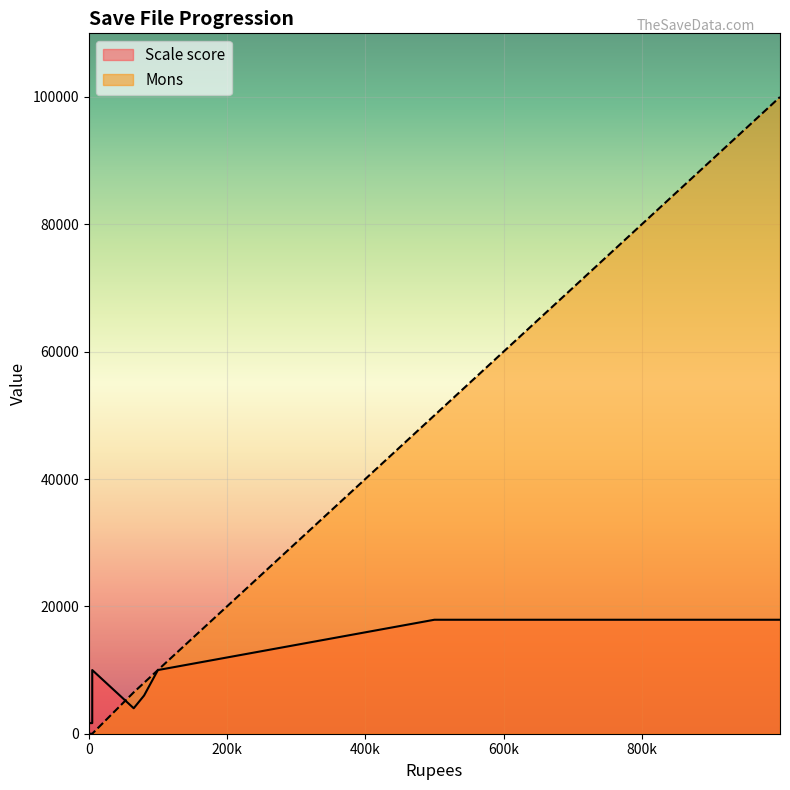

How many data points are above 8000?

13